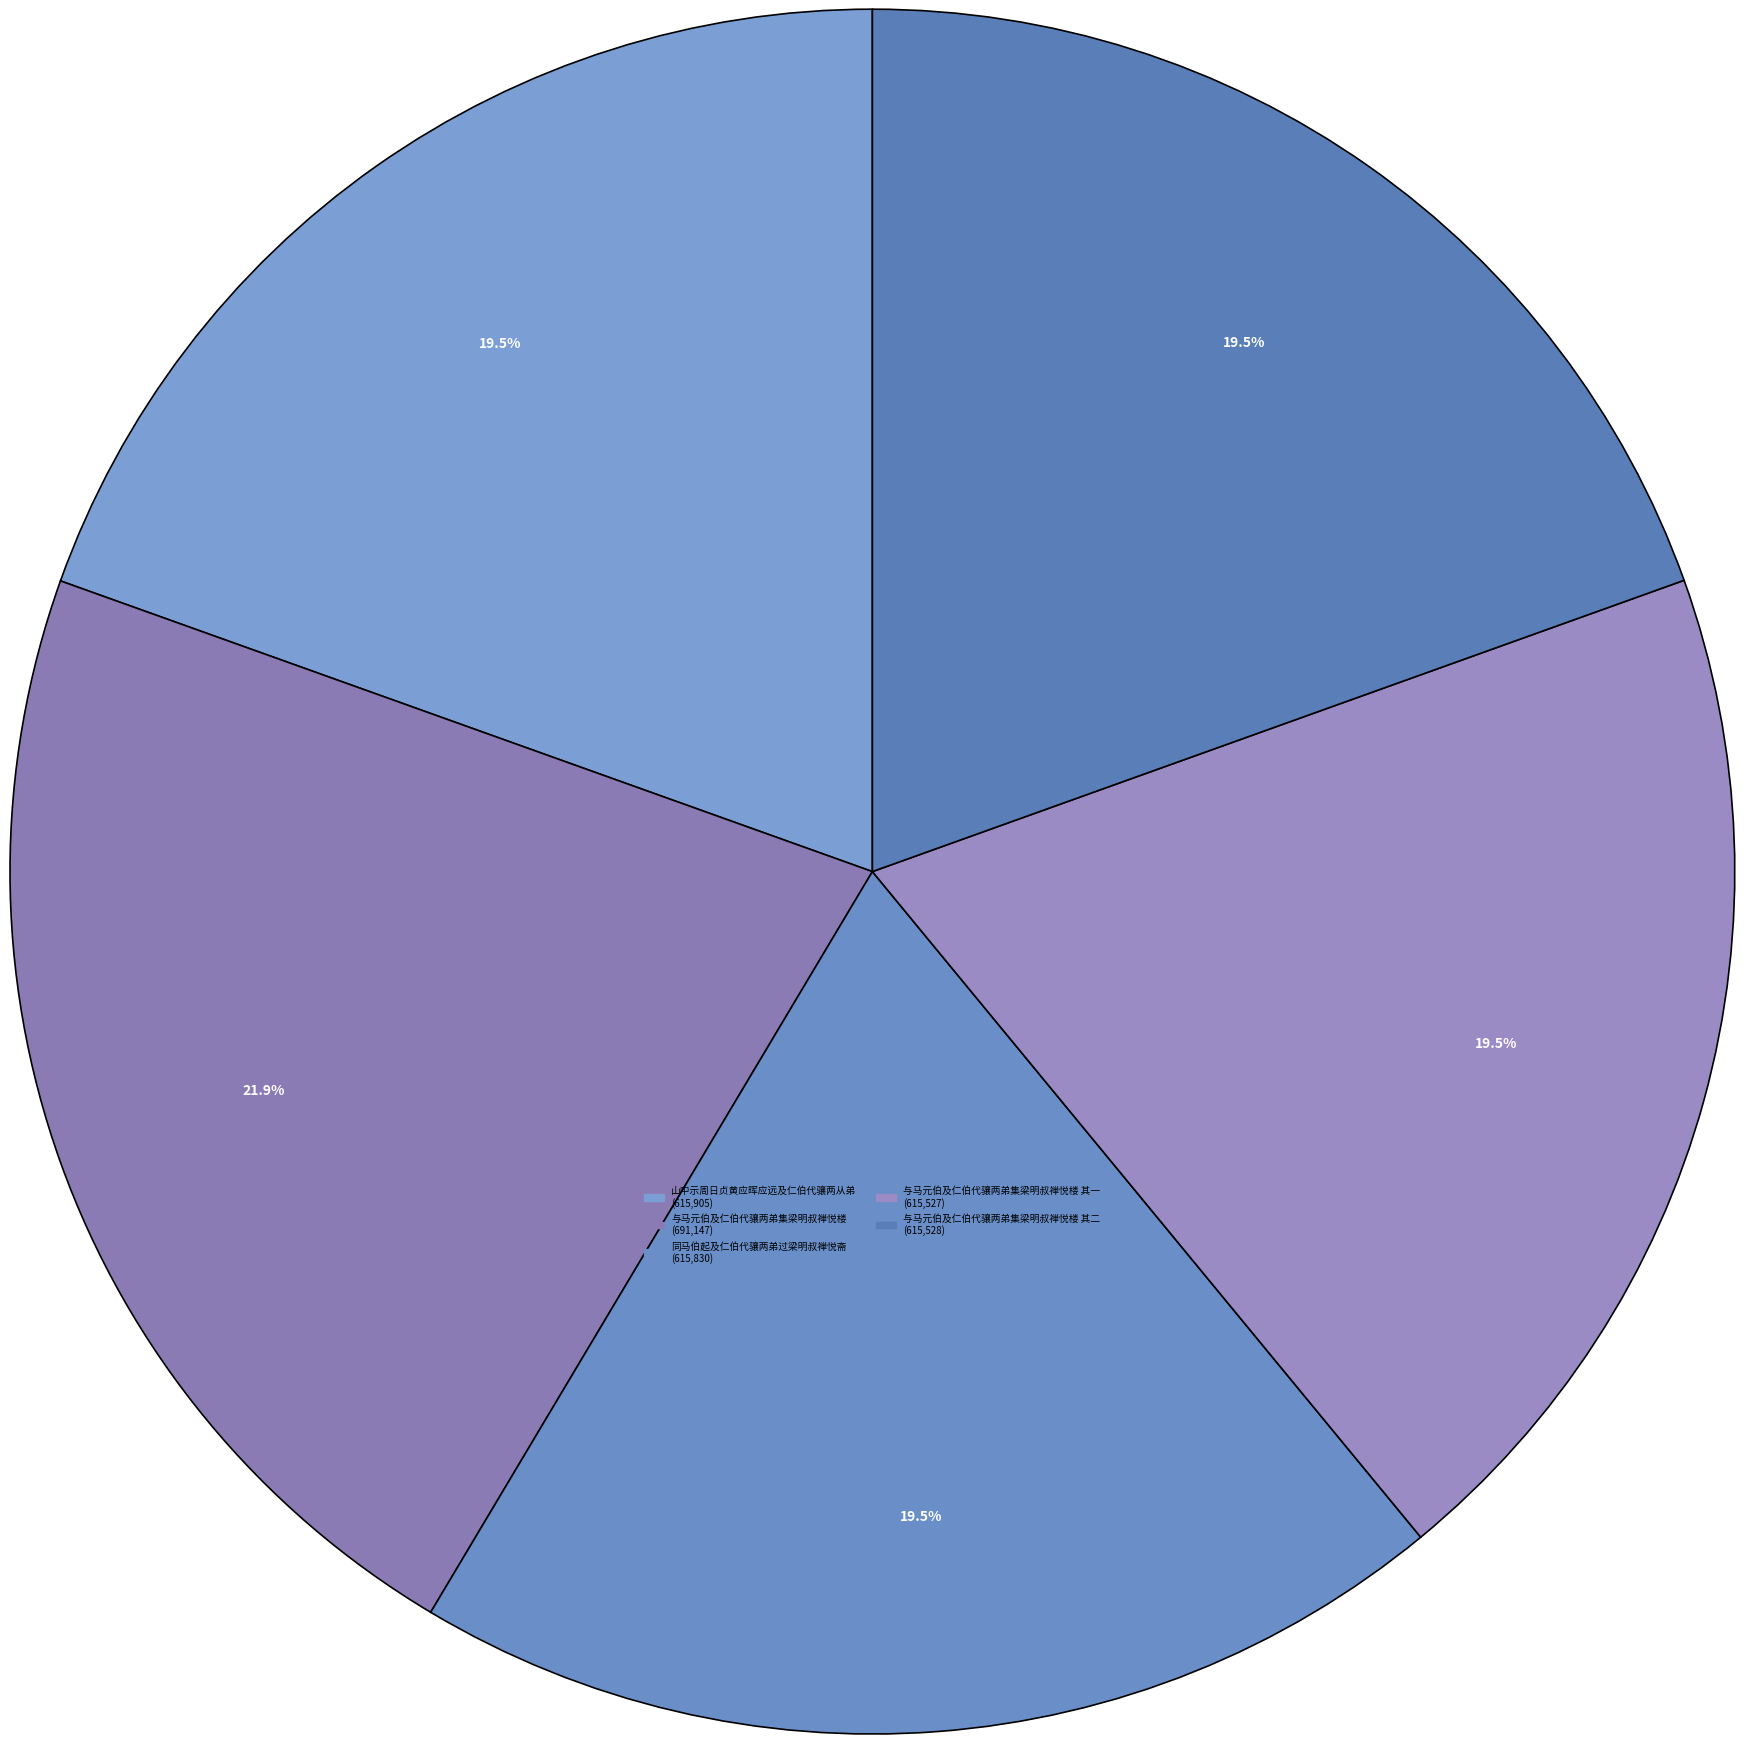

What is the smallest slice in the pie chart?

与马元伯及仁伯代骧两弟集梁明叔禅悦楼 其一